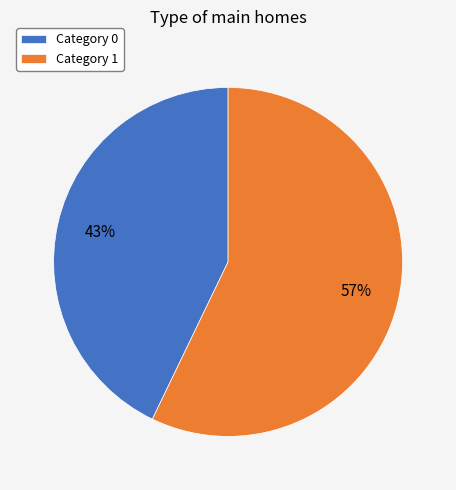

Which category has the biggest portion of the pie?

Category 1